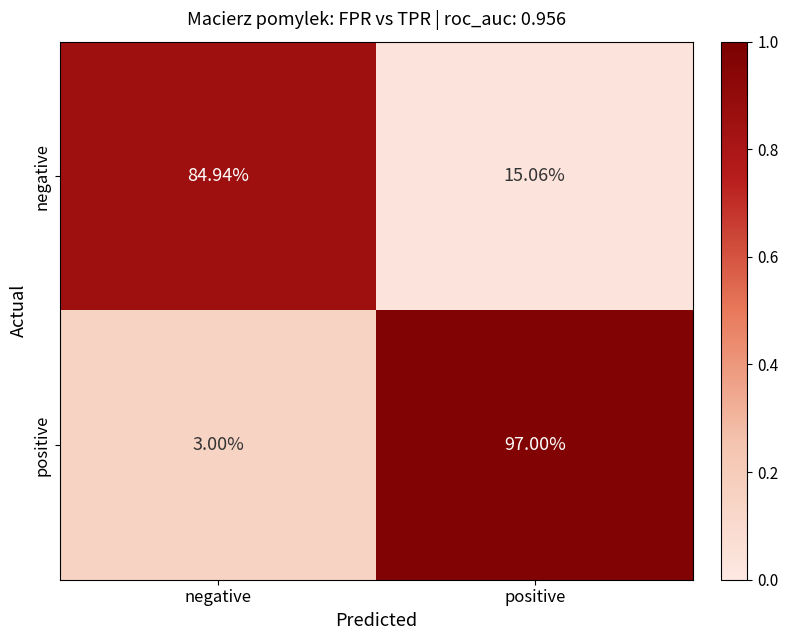

Is the value of positive at positive greater than the value of negative at negative?

Yes